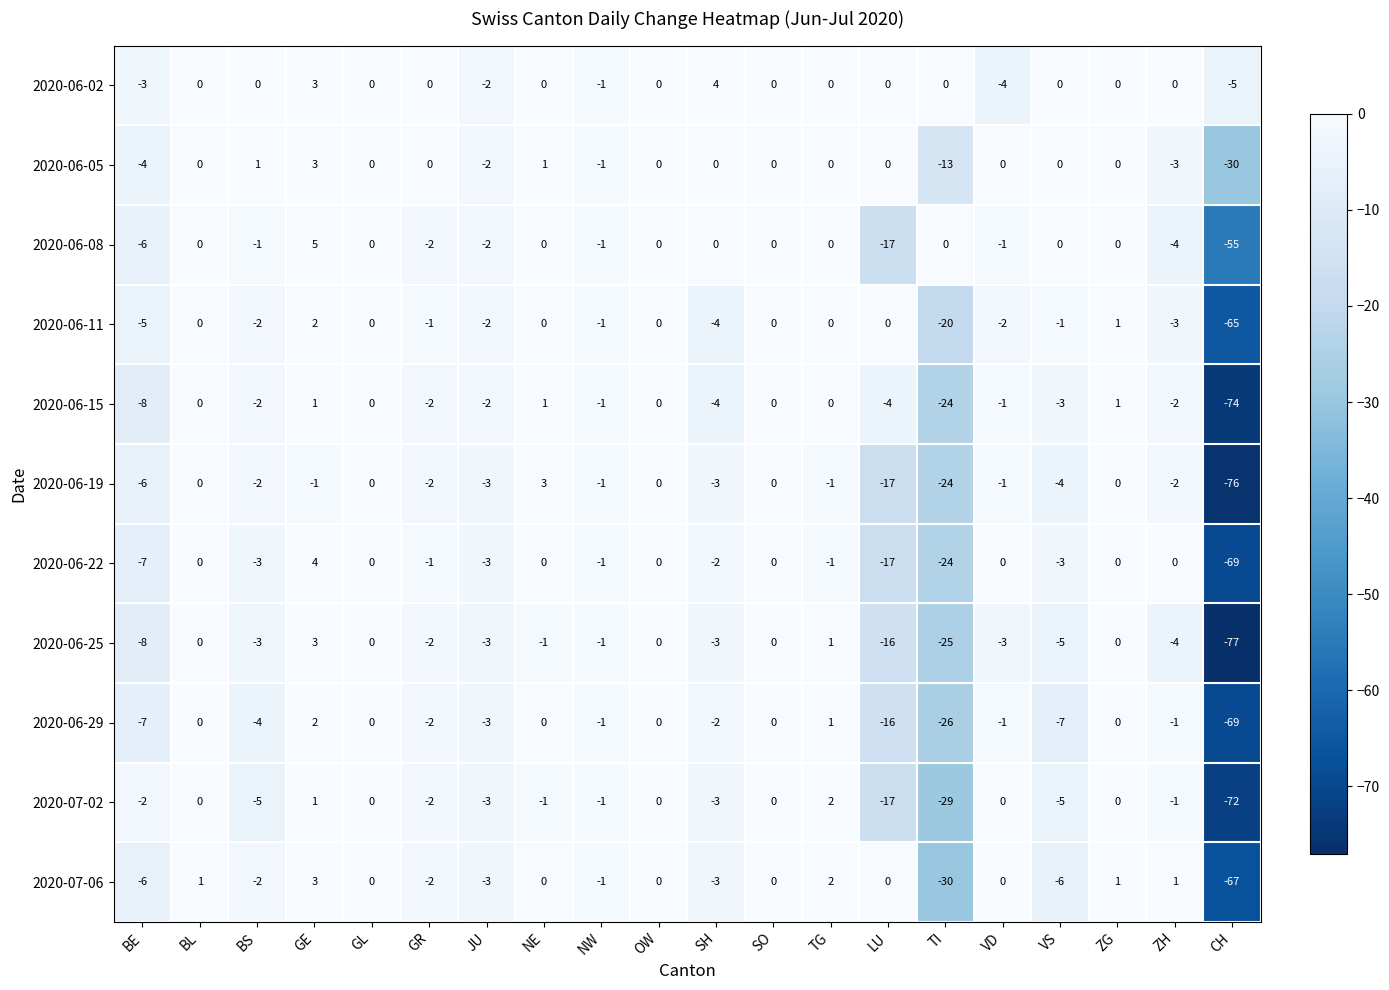

What is the difference between the second highest and second lowest values in the 2020-06-05 series?

14